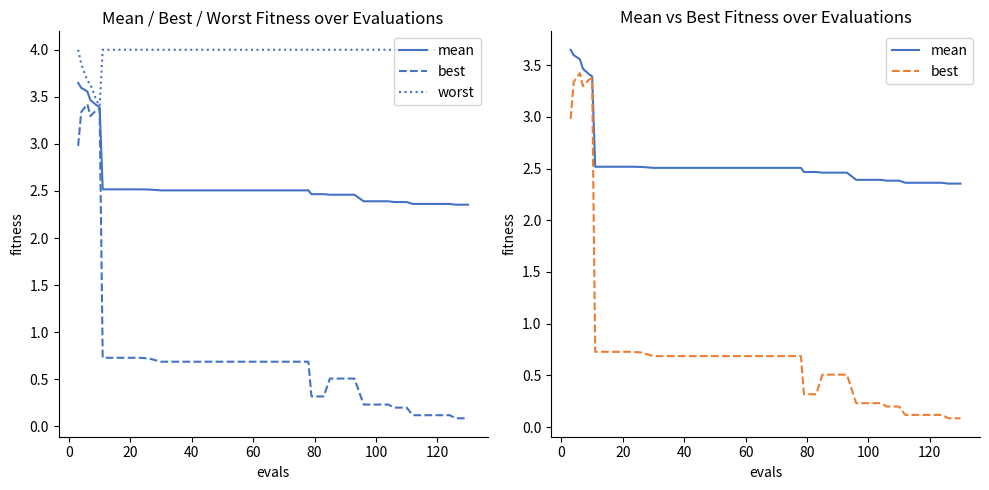

What is the sum of all mean values?

104.6